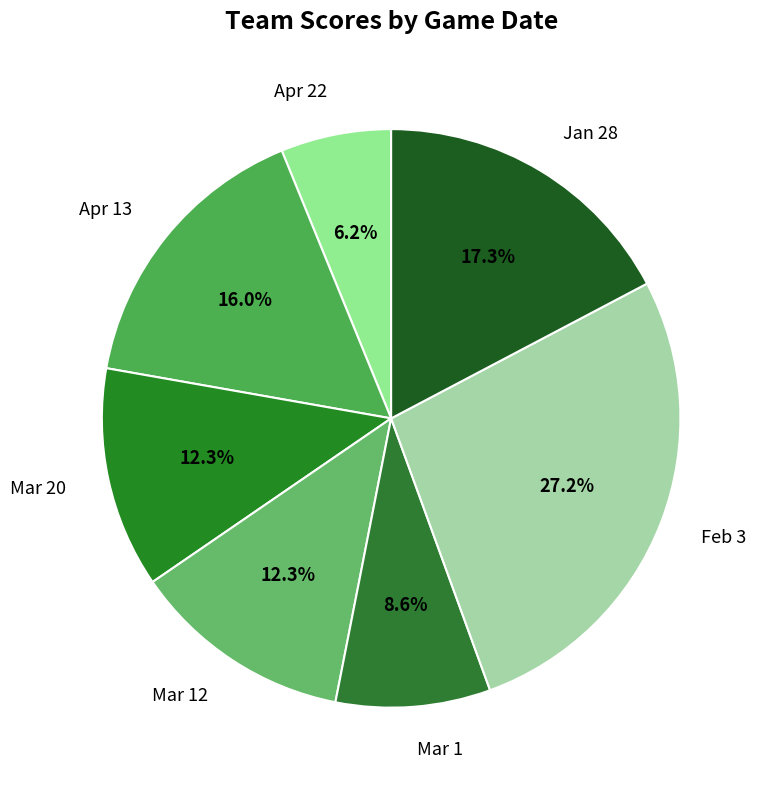

Which category has the smallest portion of the pie?

Apr 22